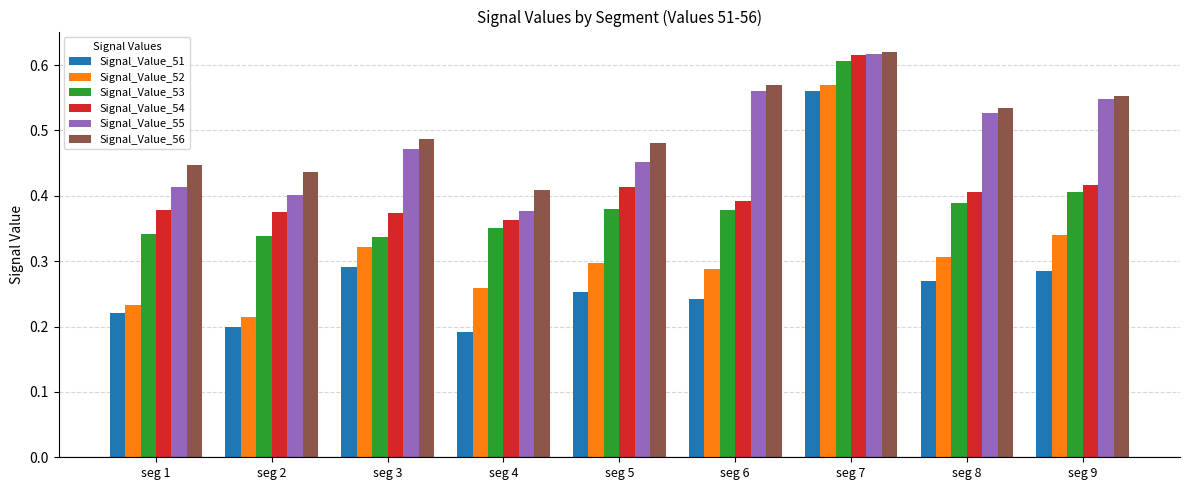

Where is Signal_Value_56 nearest to the value 0?

seg 4